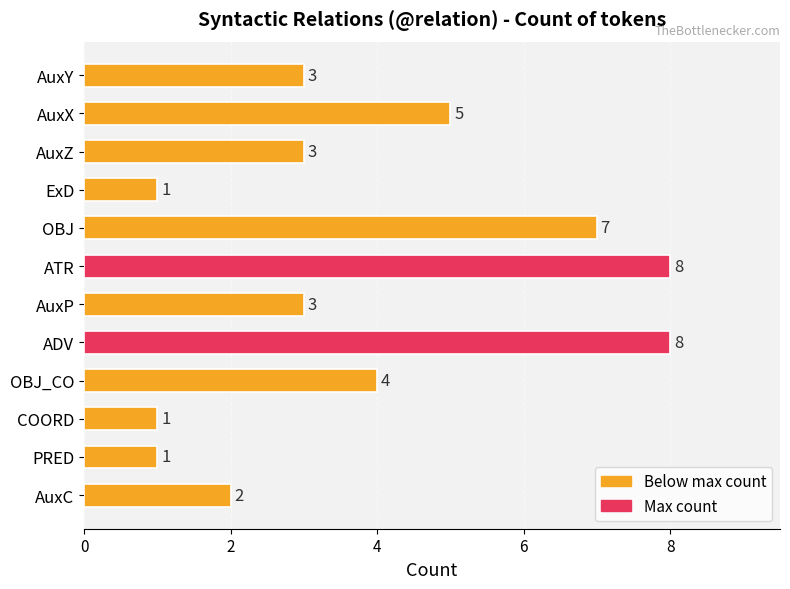

What is the label of the 12th bar from the bottom?

AuxY